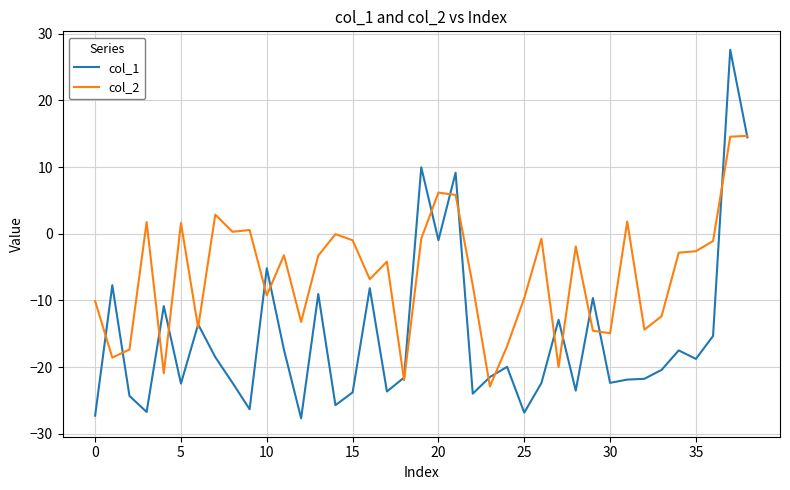

In col_1, how many points are higher than both neighbors (excluding endpoints)?

13